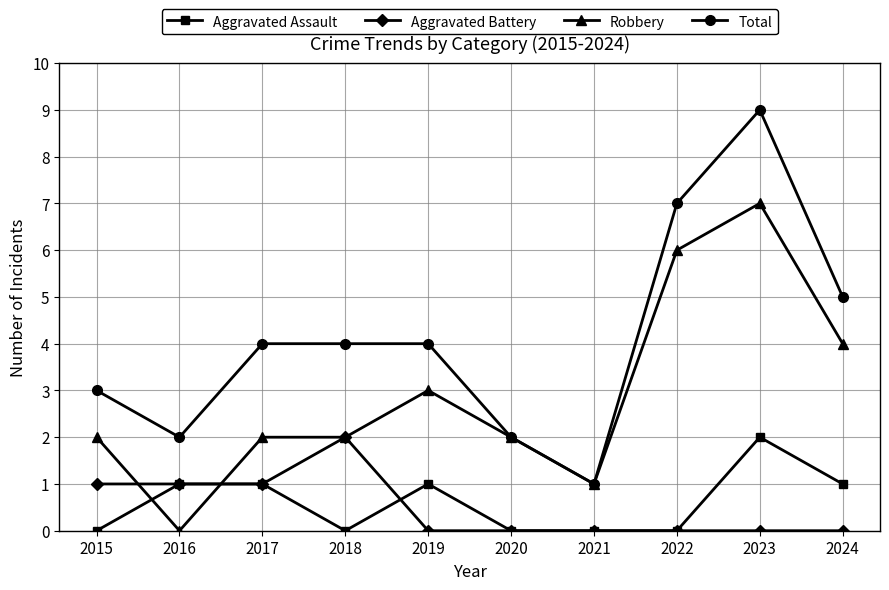

Reading left to right, list all the values displayed in this chart.

Aggravated Assault: 2015=0	2016=1	2017=1	2018=0	2019=1	2020=0	2021=0	2022=0	2023=2	2024=1
Aggravated Battery: 2015=1	2016=1	2017=1	2018=2	2019=0	2020=0	2021=0	2022=0	2023=0	2024=0
Robbery: 2015=2	2016=0	2017=2	2018=2	2019=3	2020=2	2021=1	2022=6	2023=7	2024=4
Total: 2015=3	2016=2	2017=4	2018=4	2019=4	2020=2	2021=1	2022=7	2023=9	2024=5